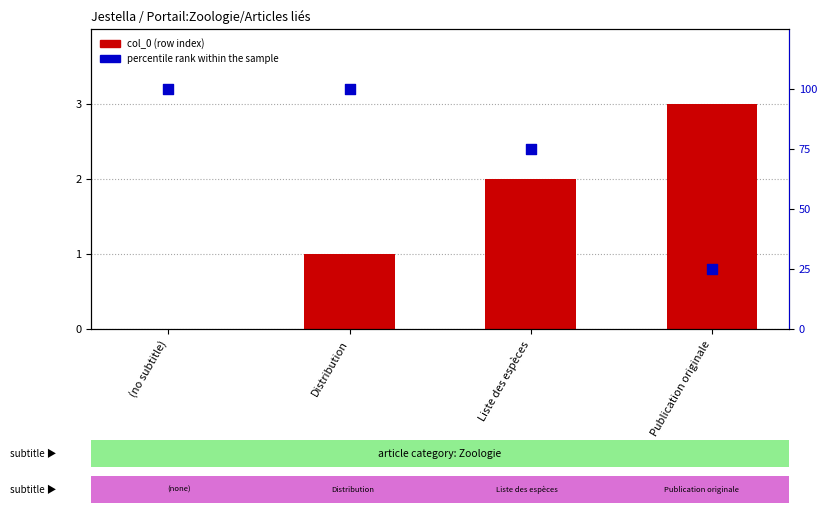

At how many categories does at least one series exceed 34?

3